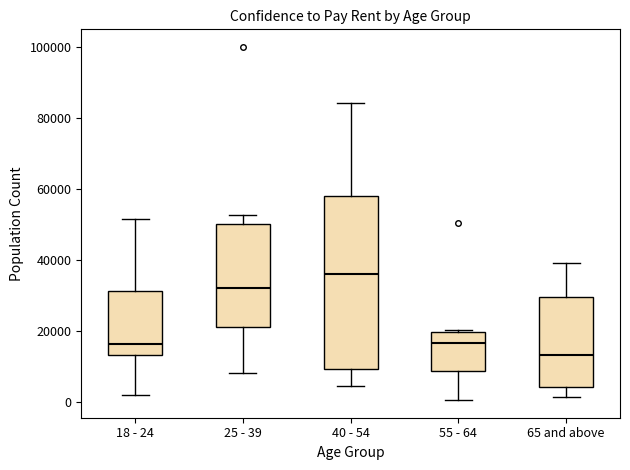

Which box's median line is the lowest?

65 and above